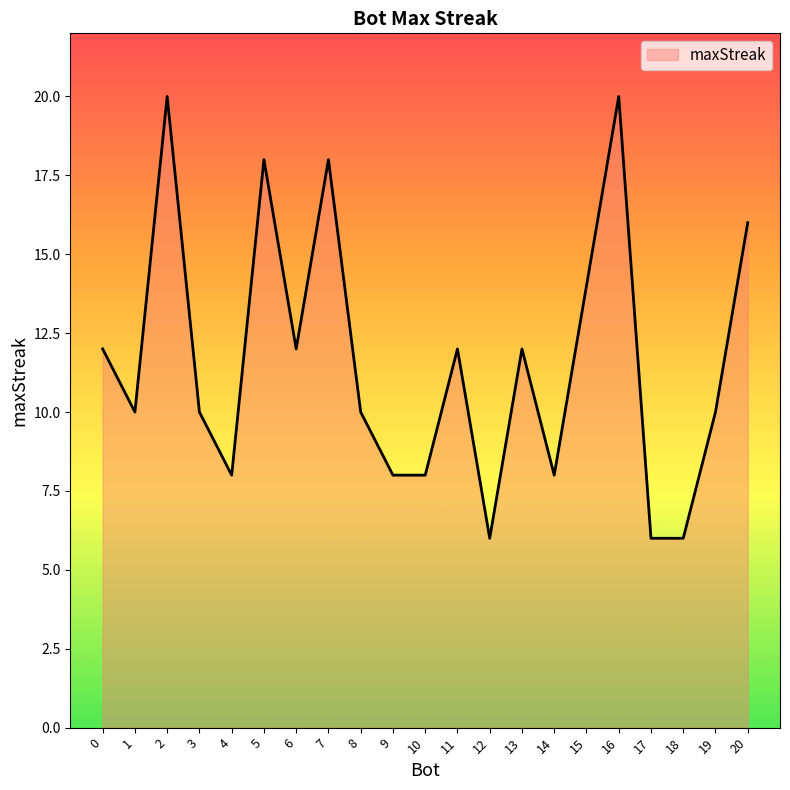

True or false: there are more than 0 points higher than both neighbors.

True